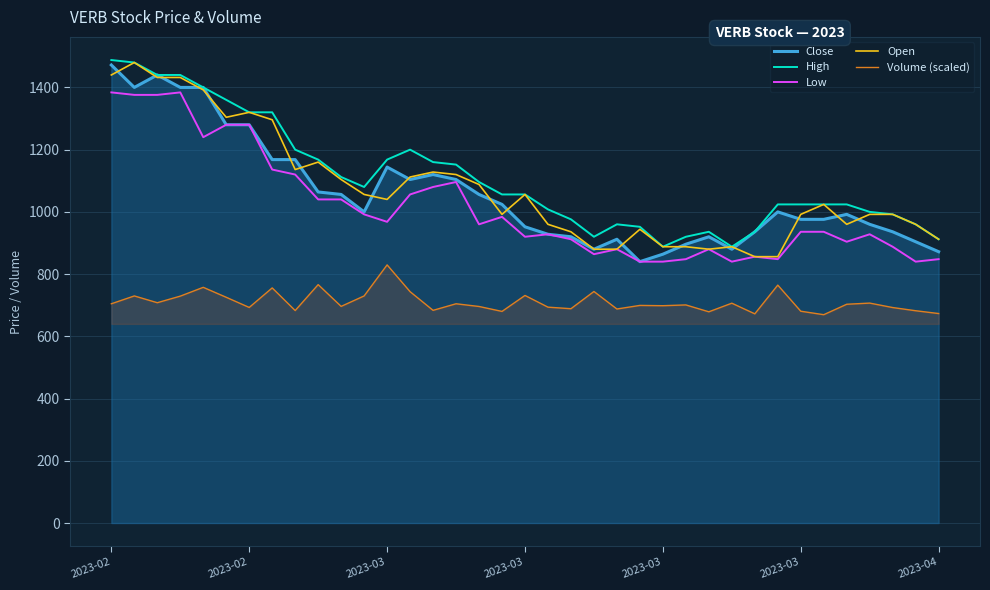

Which series has the largest range (max minus min)?

Close